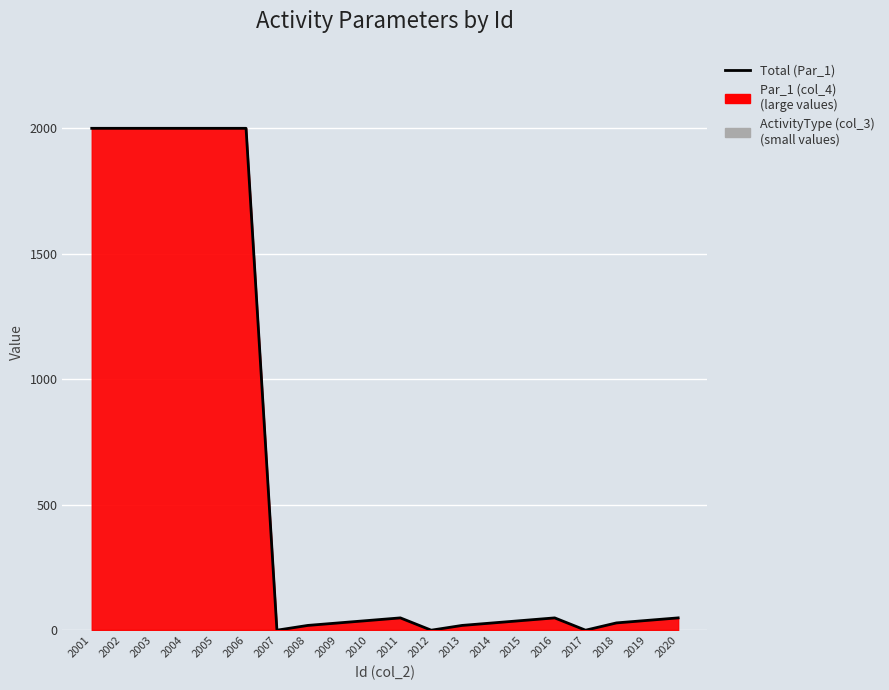

Count the number of values greater than 40.

9